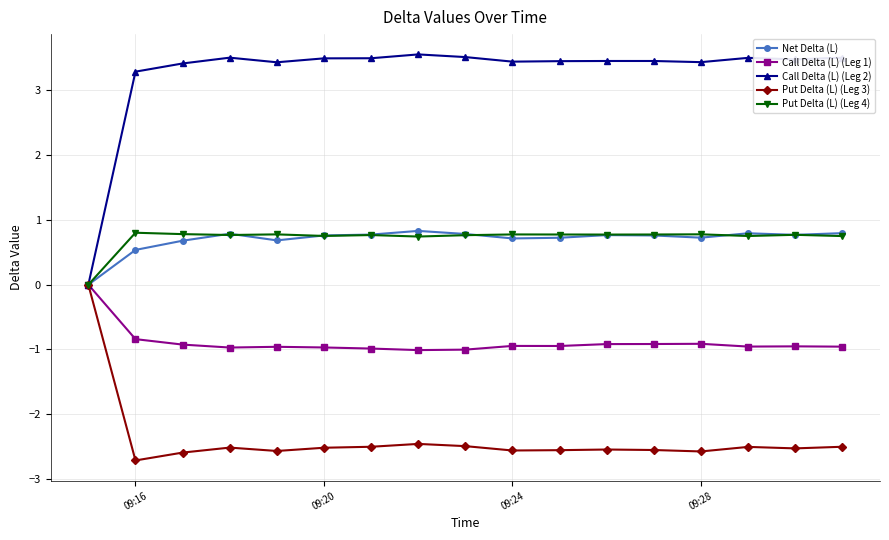

What is the value of the Put Delta (L) (Leg 3) point at the 9th from the left?

-2.5